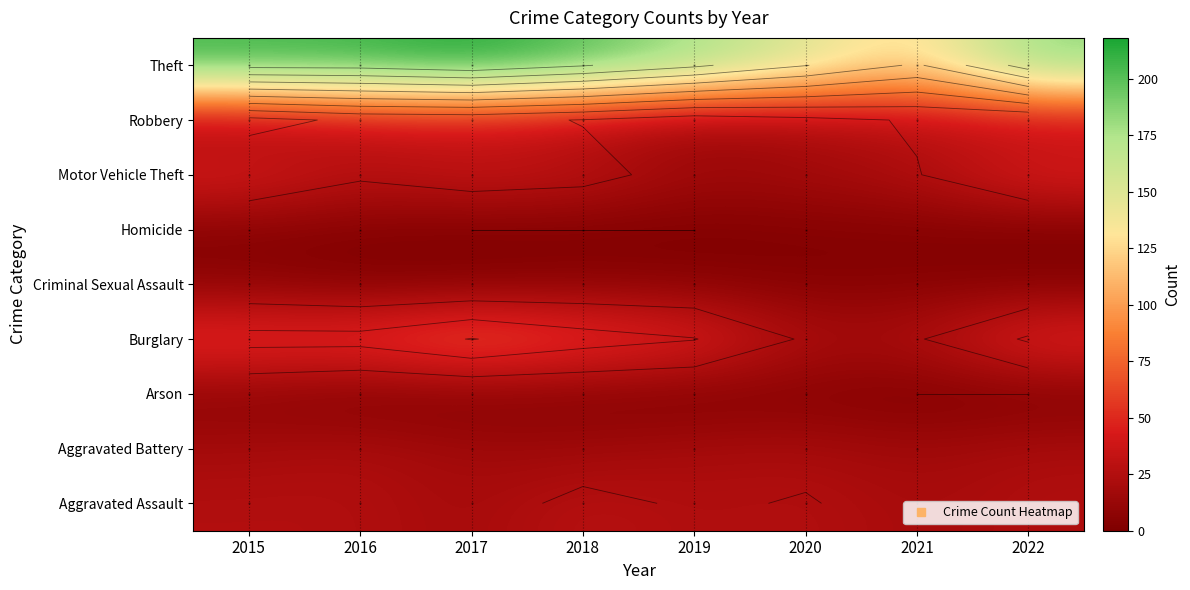

Rank the series at 2019 from highest to lowest value.

Theft, Burglary, Aggravated Assault, Aggravated Battery, Motor Vehicle Theft, Robbery, Criminal Sexual Assault, Arson, Homicide